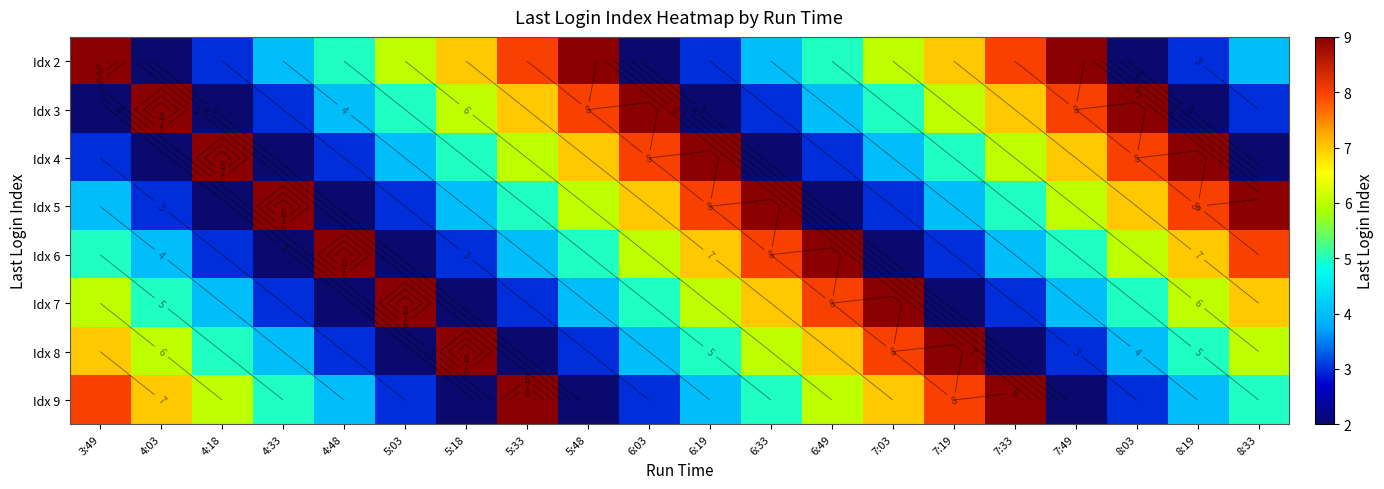

What is the highest value of the Idx 4 series?

9